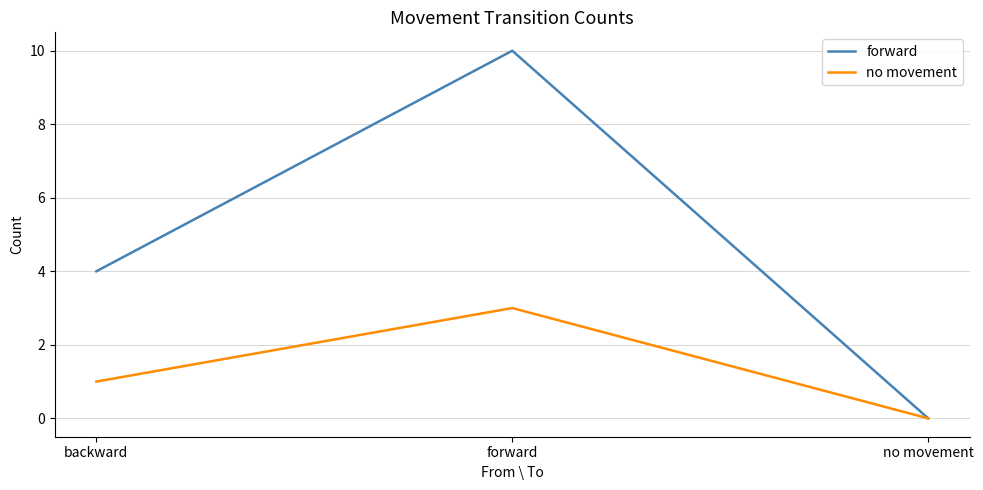

Reading left to right, what are all the values shown in this chart?

forward: 4	10	0
no movement: 1	3	0